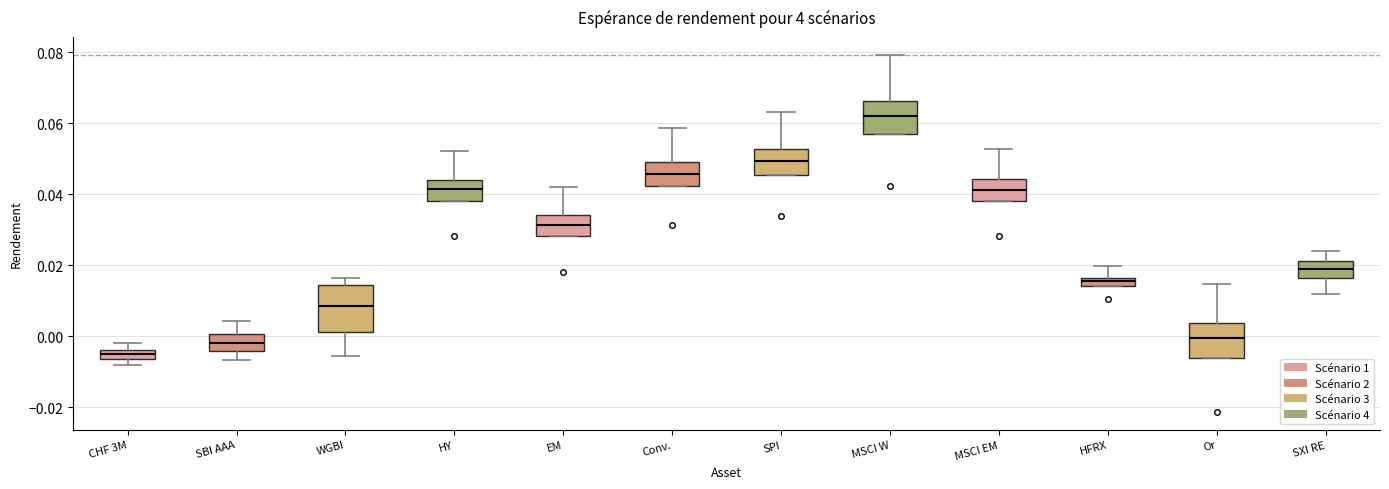

Where is the upper edge of the box for EM on the y-axis? The values are not printed on the chart, so give them approximately, as read against the axis.

0.034